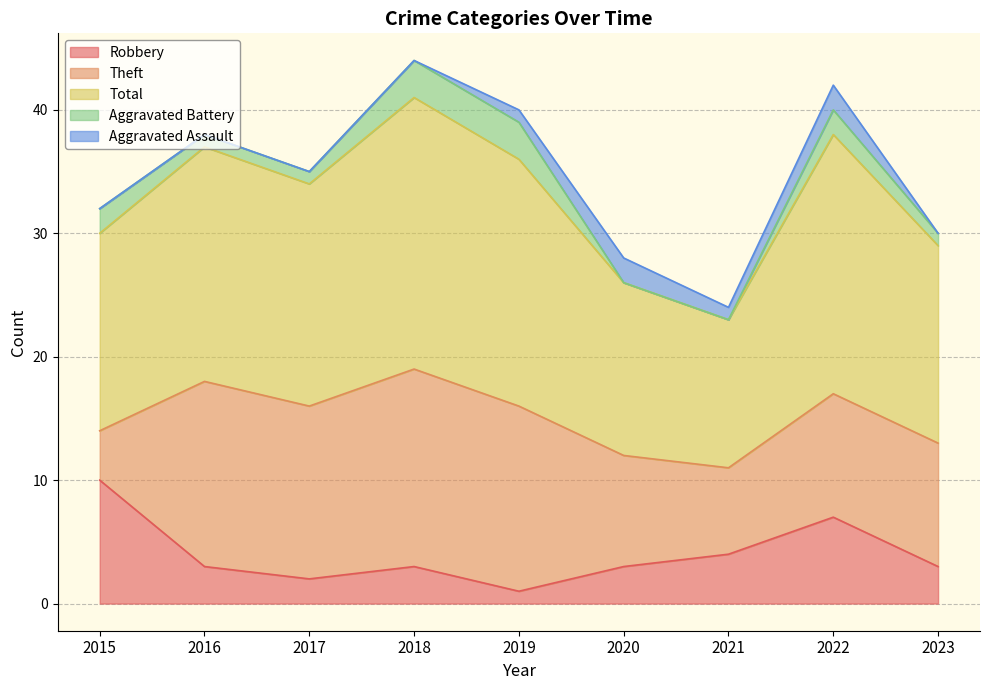

What is the spread (max minus min) of values at 2022?

19